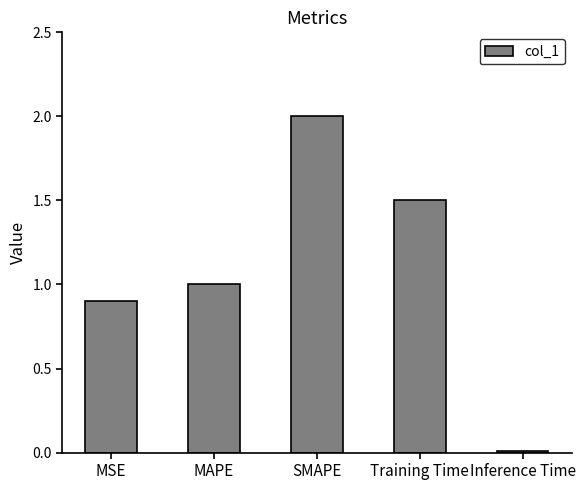

What is the average value?

1.1